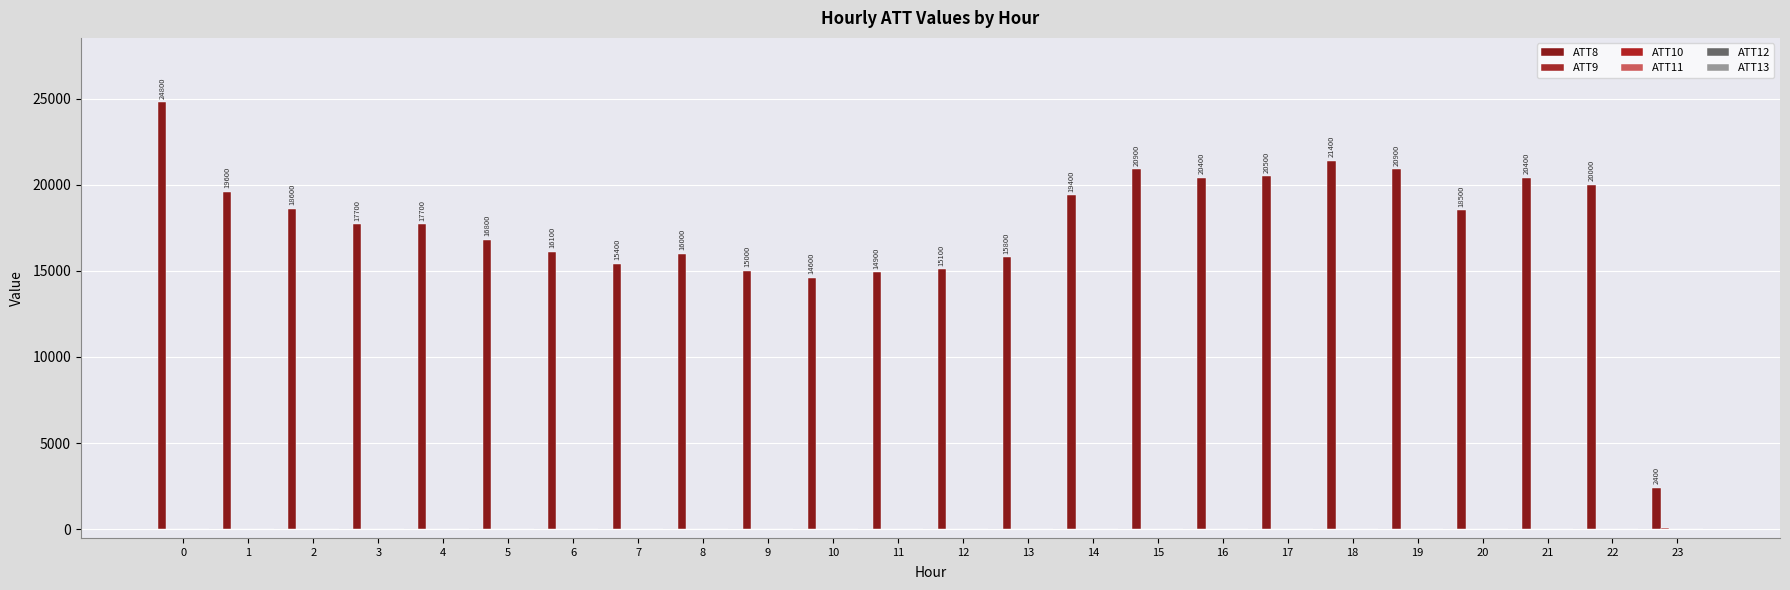

What is the spread (max minus min) of values at 18?

21410.0